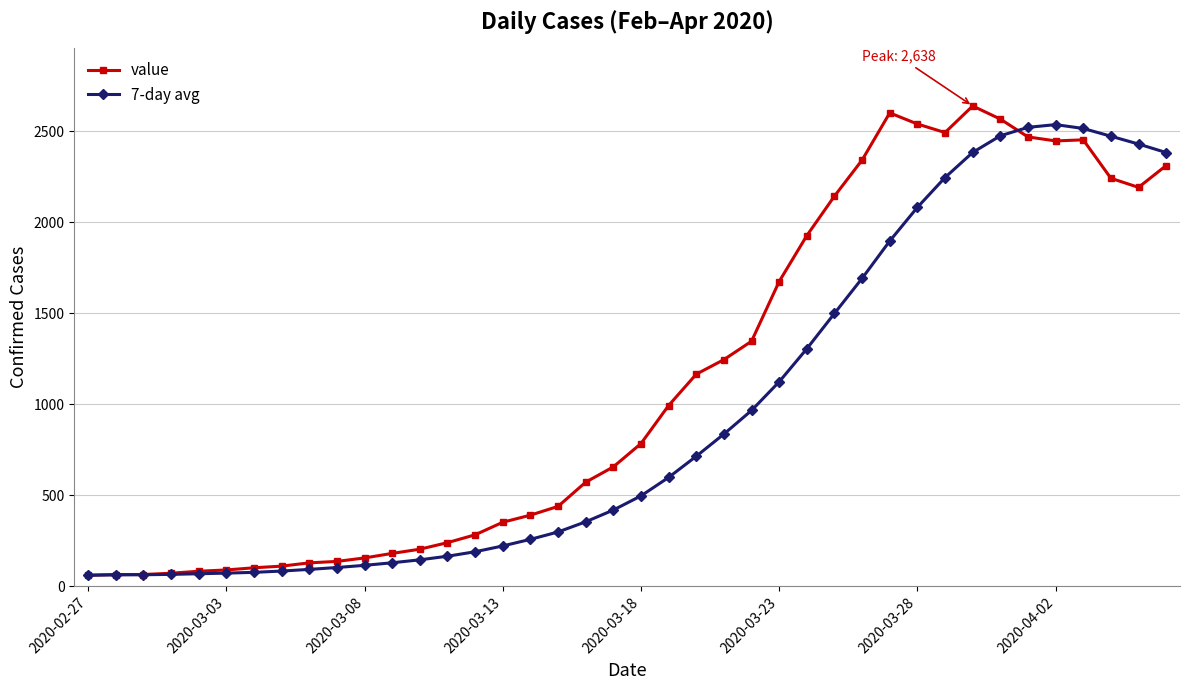

True or false: 7-day avg and value cross at least once.

True